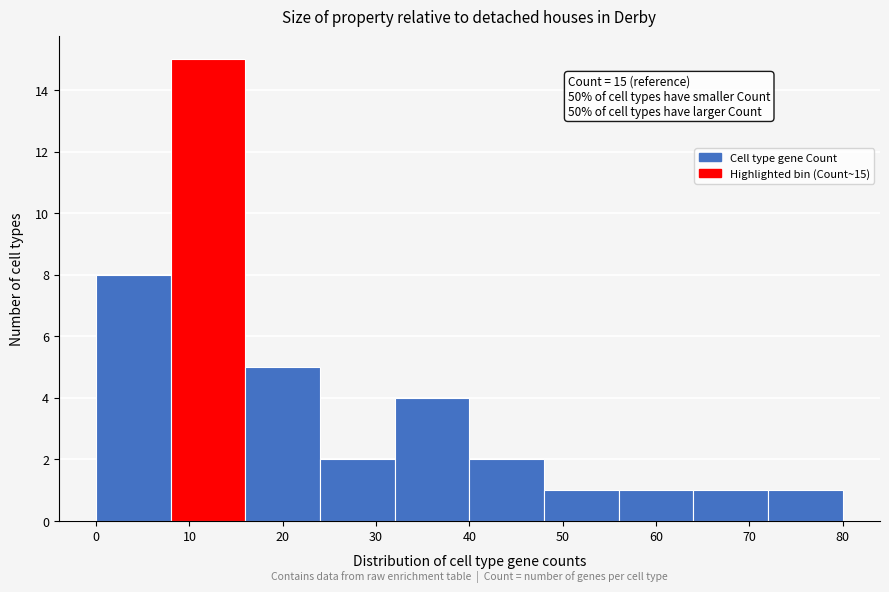

Over which range of the x-axis is the bar tallest?

8 to 16